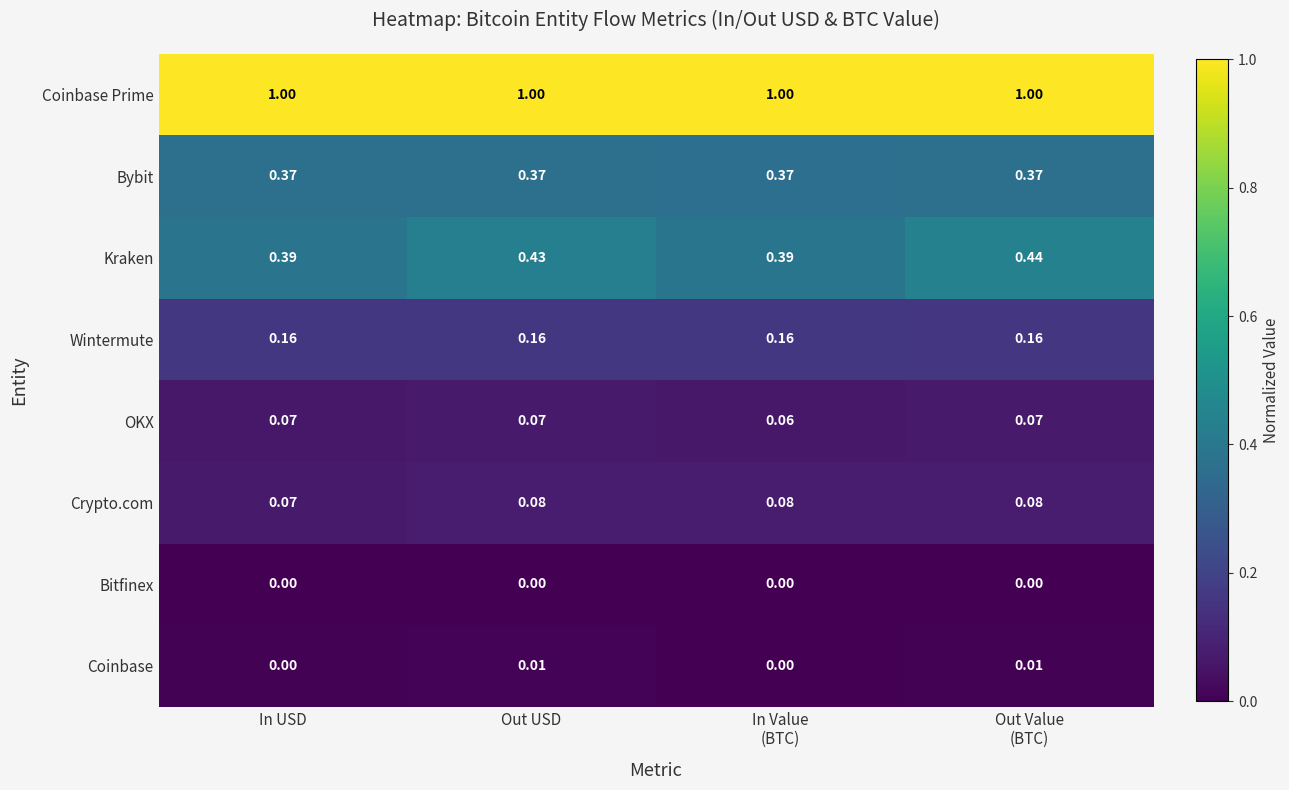

List the series in order of their peak value, lowest first.

Bitfinex, Coinbase, OKX, Crypto.com, Wintermute, Bybit, Kraken, Coinbase Prime